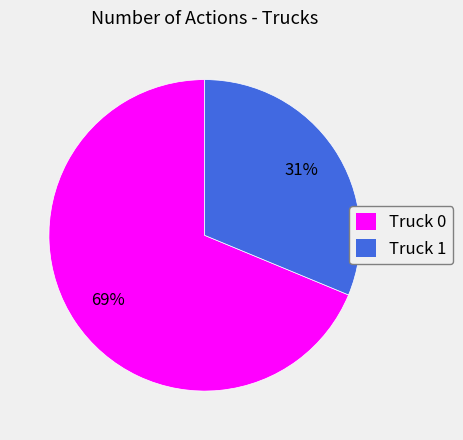

Count the number of slices in the pie.

2